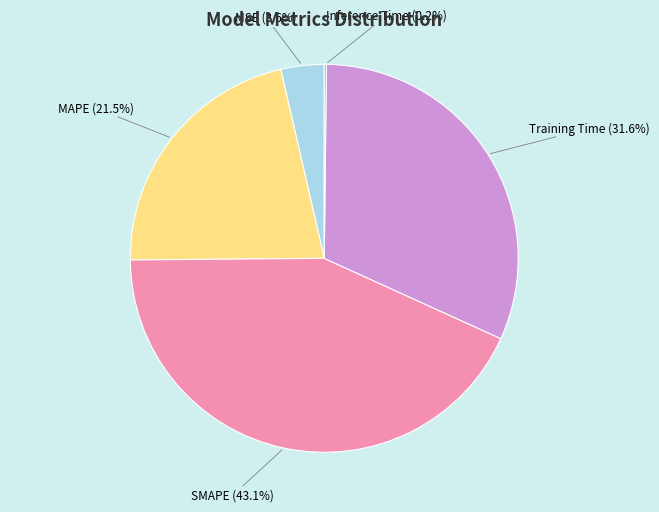

To the nearest percent, what is the combined percentage of SMAPE and MSE?

47%